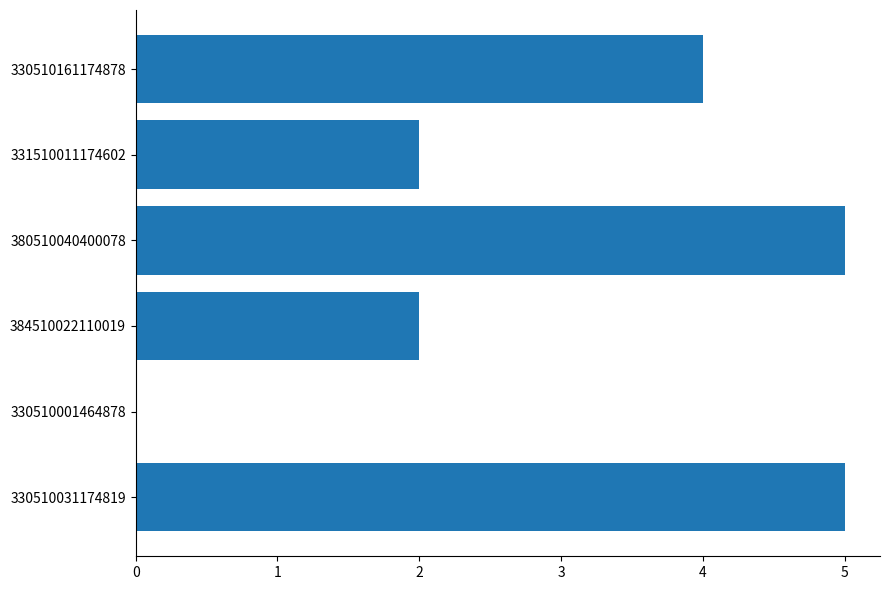

Reading bottom to top, transcribe all the data shown in this chart.

330510031174819=5	330510001464878=0	384510022110019=2	380510040400078=5	331510011174602=2	330510161174878=4